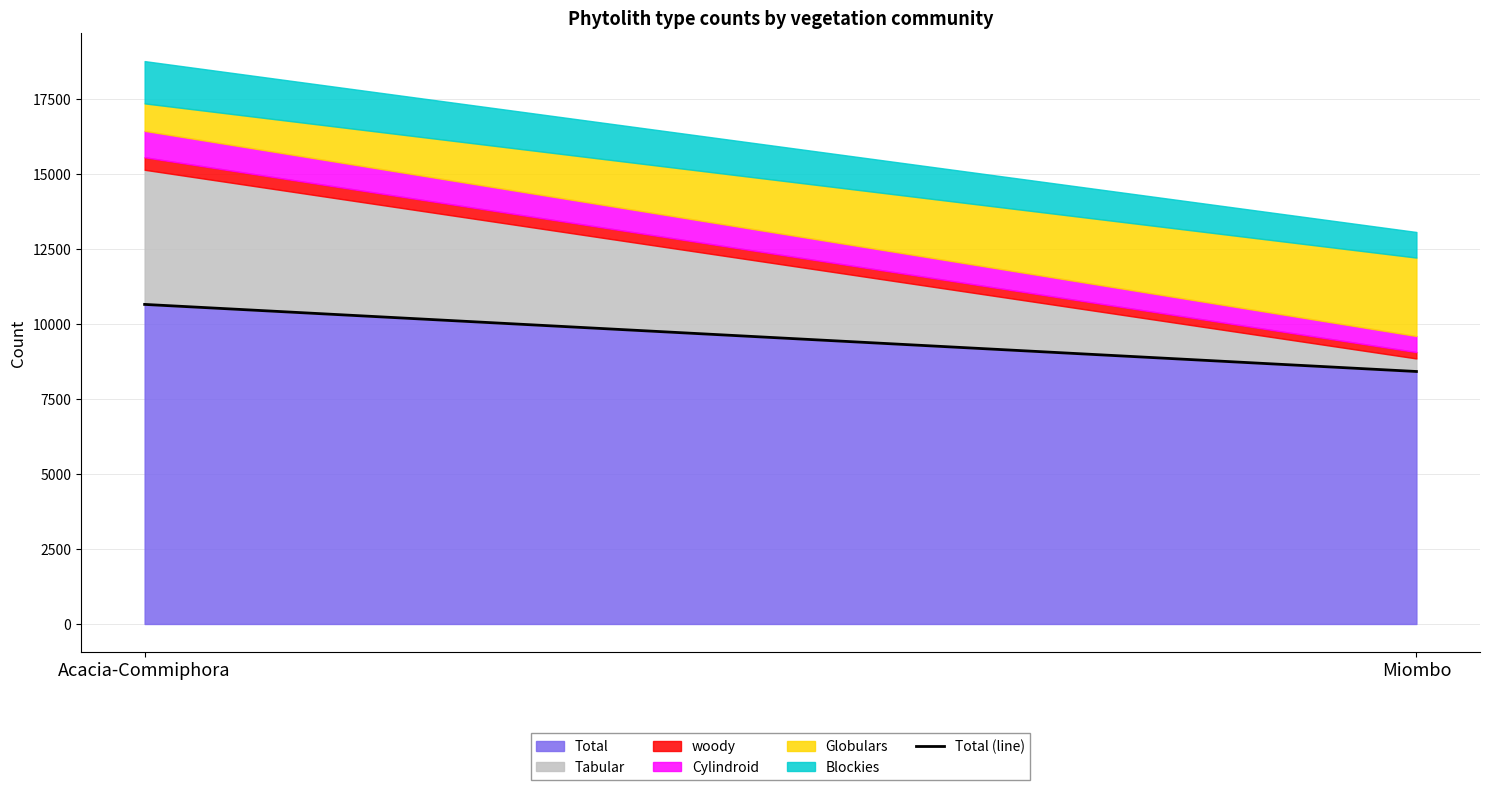

Rank the categories by value from highest to lowest.

Acacia-Commiphora, Miombo